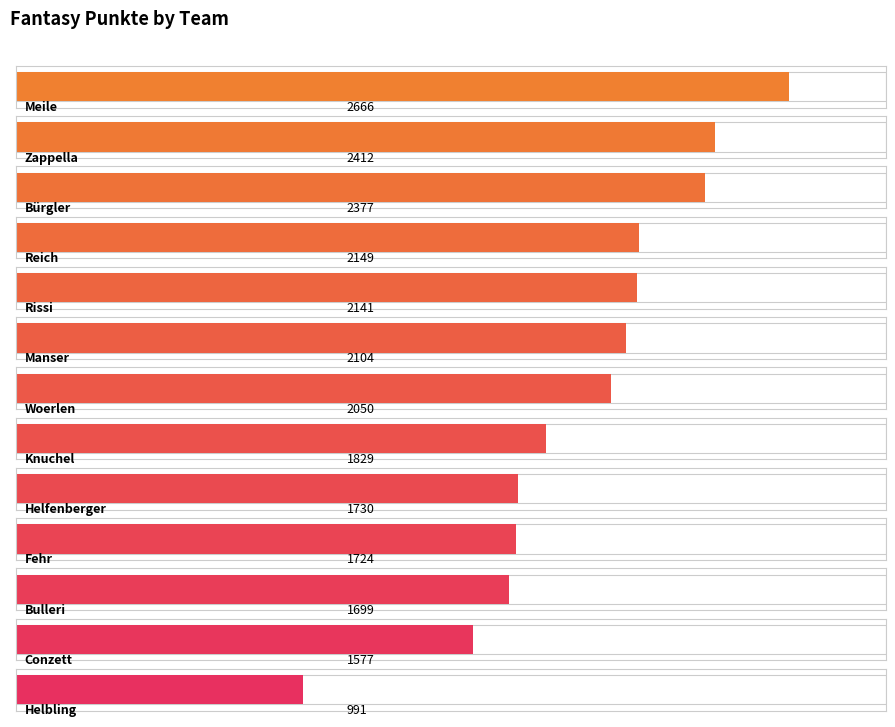

Reading left to right, extract all data points from this chart.

Meile=2666	Zappella=2412	Bürgler=2377	Reich=2149	Rissi=2141	Manser=2104	Woerlen=2050	Knuchel=1829	Helfenberger=1730	Fehr=1724	Bulleri=1699	Conzett=1577	Helbling=991